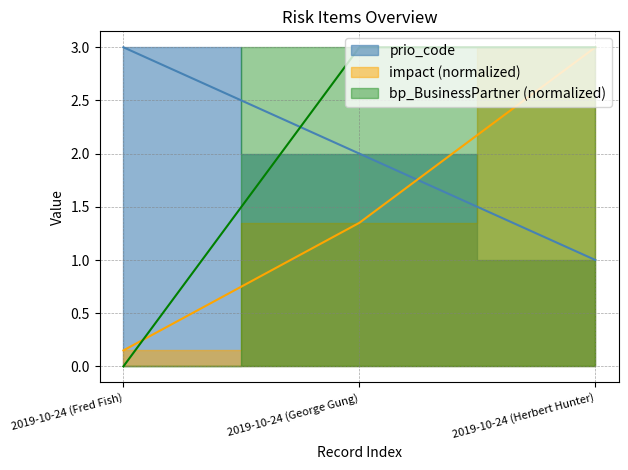

What is the total value across all series at 2019-10-24 (Fred Fish)?

3.2